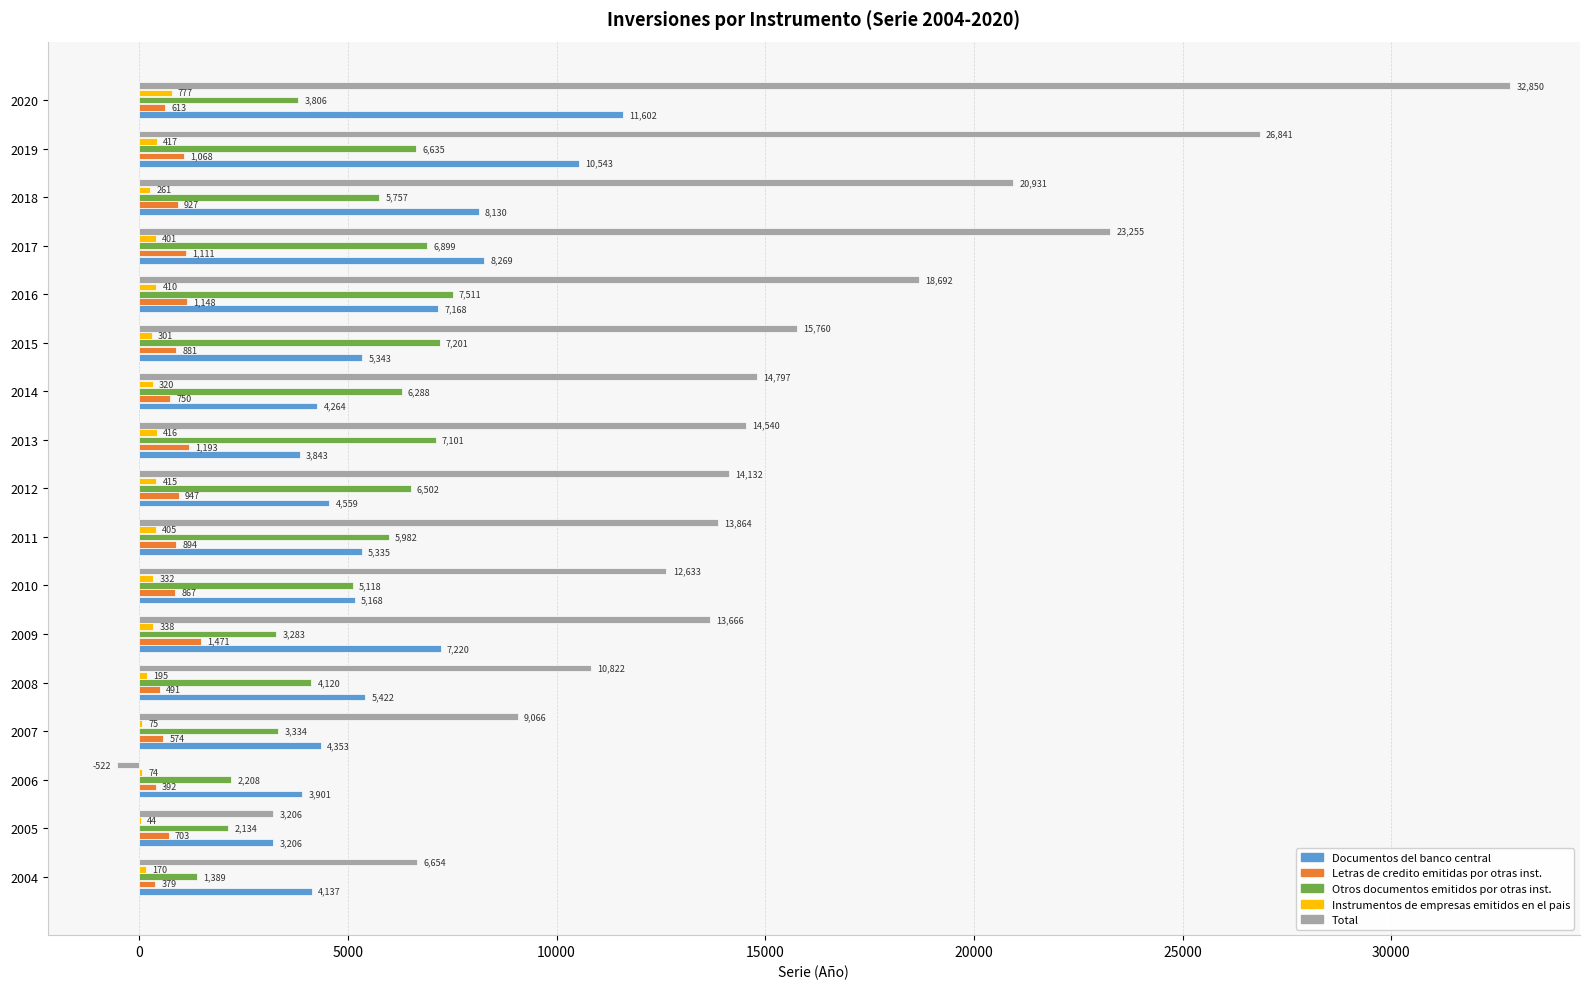

Which series has the largest total across all categories?

Total